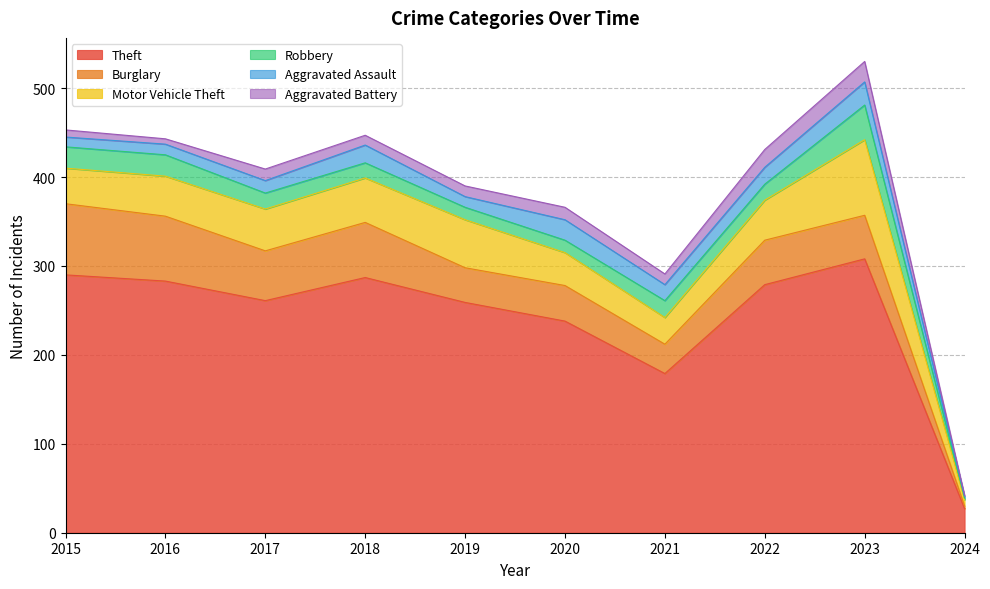

Which series has the widest spread of values?

Theft